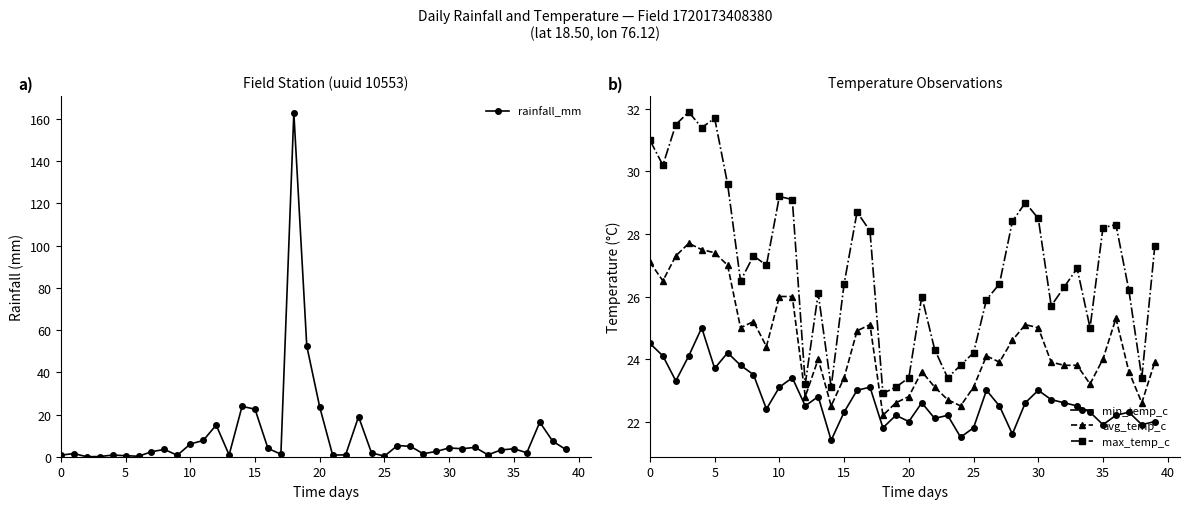

Which series has the widest spread of values?

rainfall_mm